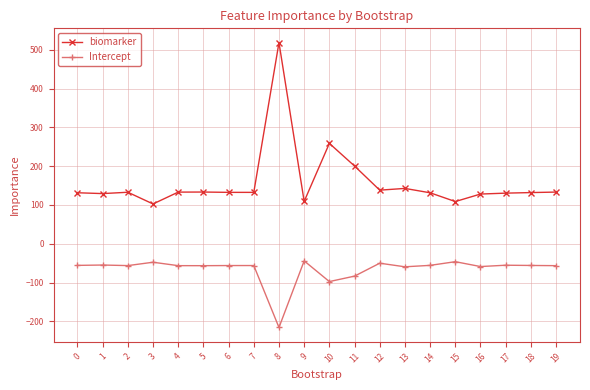

True or false: biomarker and Intercept cross at least once.

False